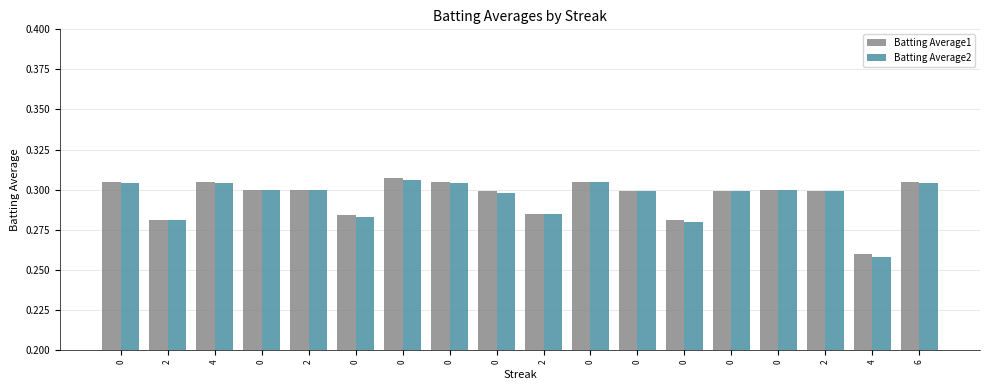

How many distinct data groups are displayed?

2